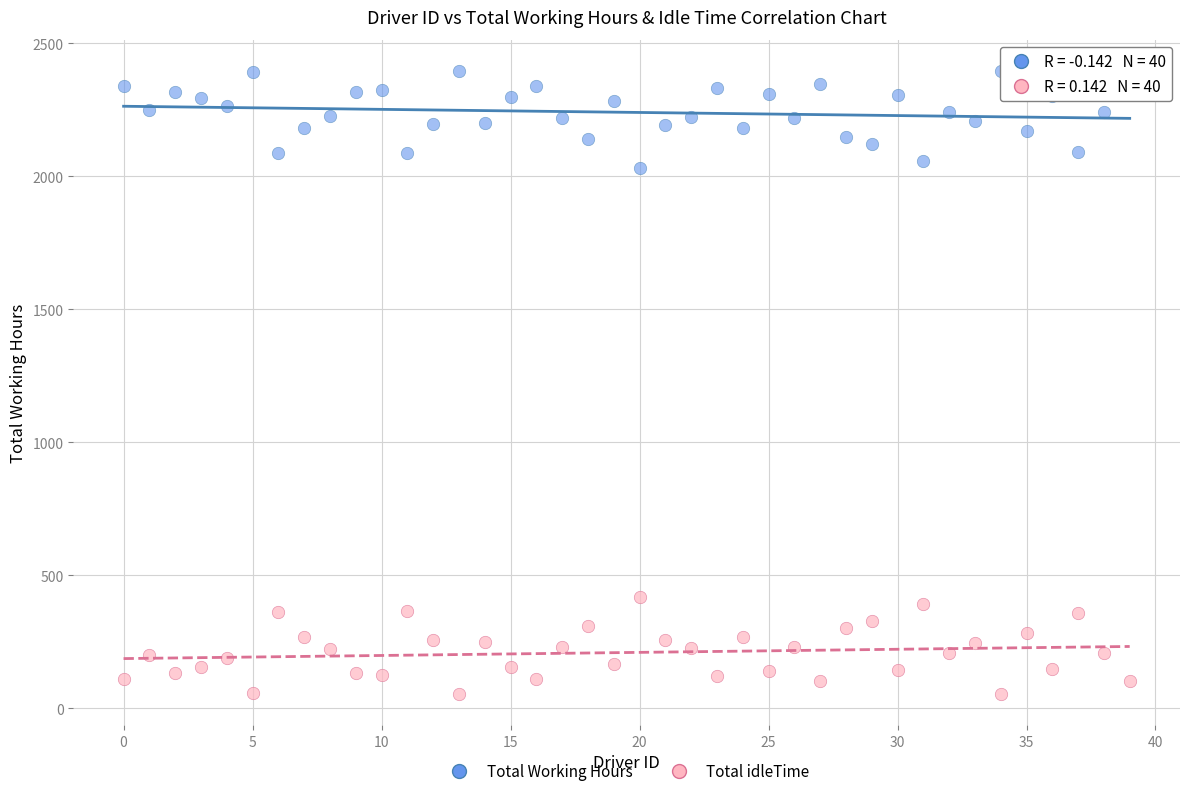

What are all the series names shown in the legend?

Total Working Hours, Total idleTime